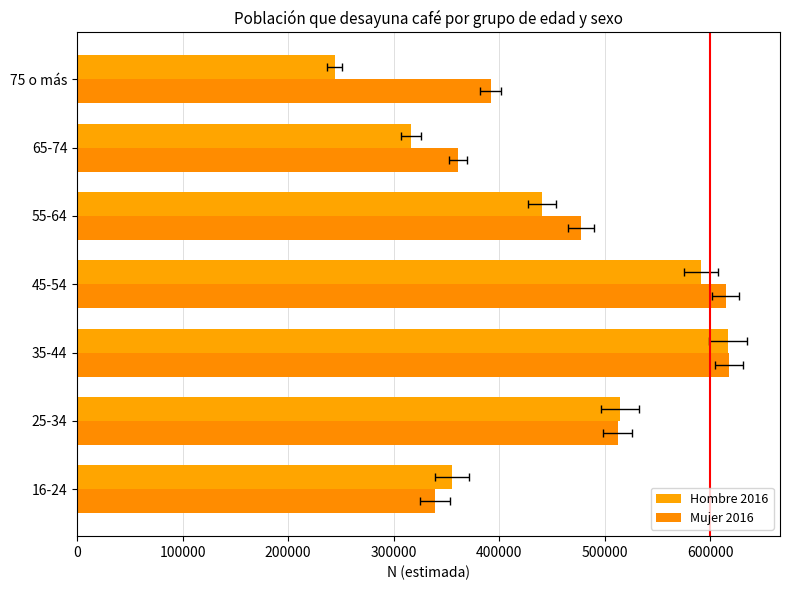

The Mujer 2016 series shows 502379 at 65-74. True or false?

False